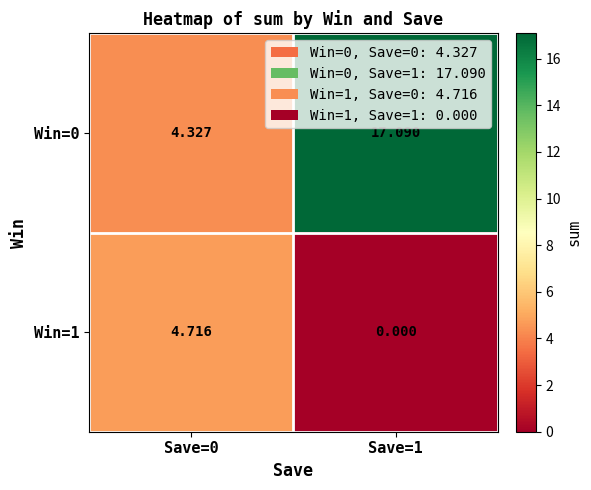

Is the value of Win=1 at Save=1 greater than the value of Win=0 at Save=1?

No